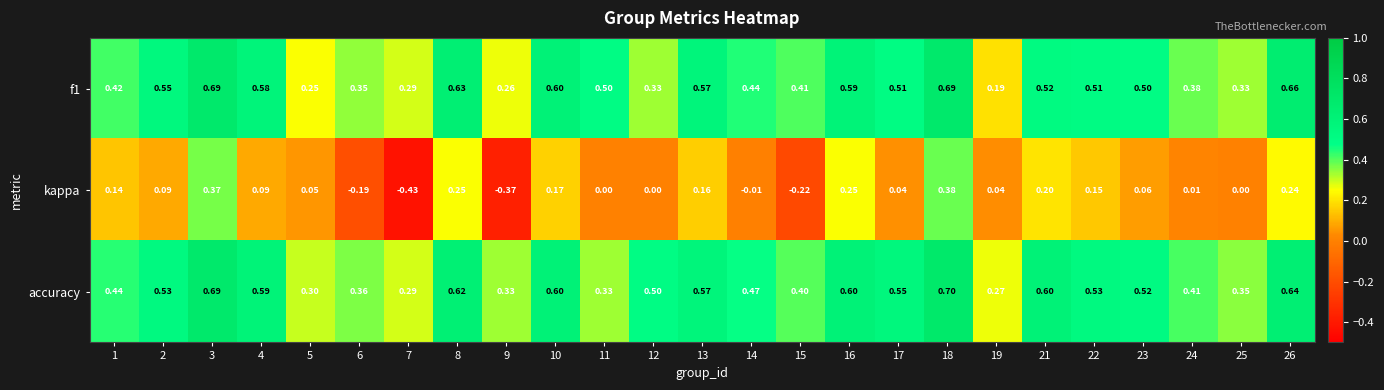

Which series has the widest spread of values?

kappa